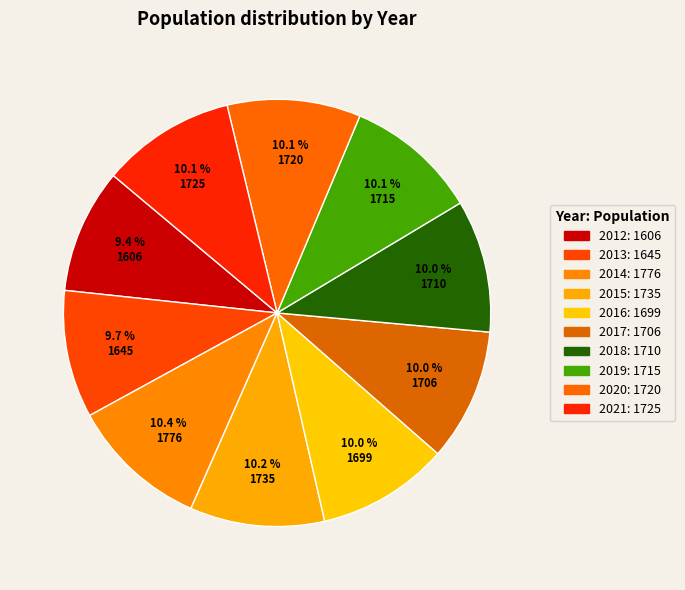

To the nearest percent, what portion does 2014 represent?

10%